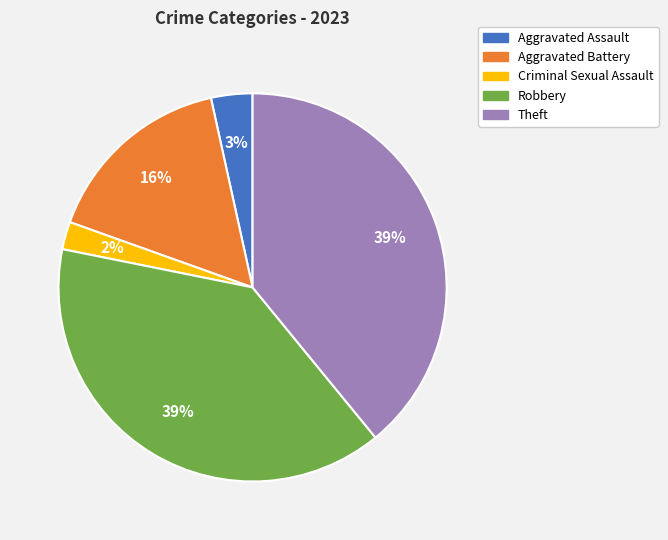

Which slice is the smallest?

Criminal Sexual Assault